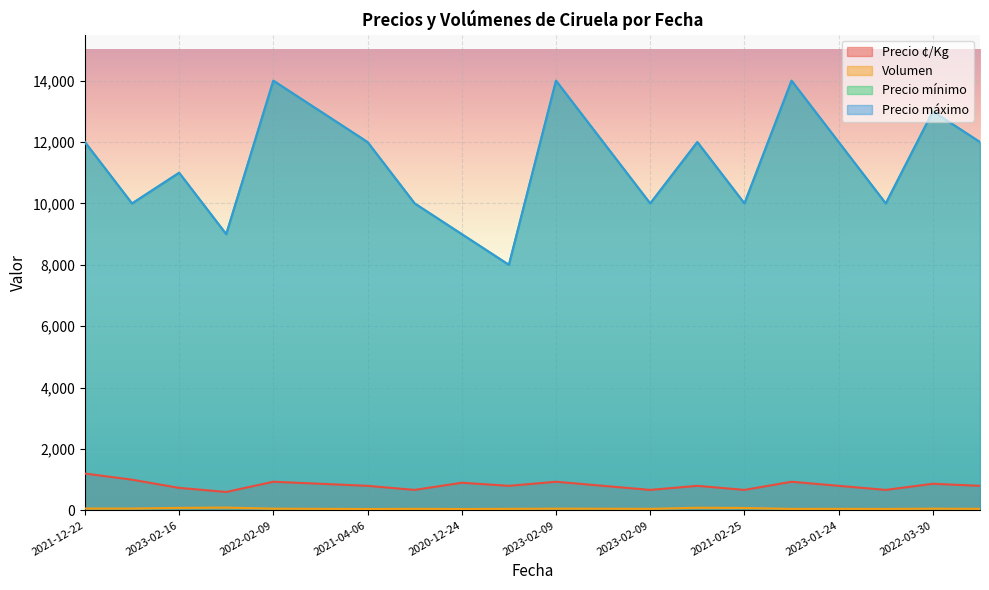

What are all the series names shown in the legend?

Precio ¢/Kg, Volumen, Precio mínimo, Precio máximo